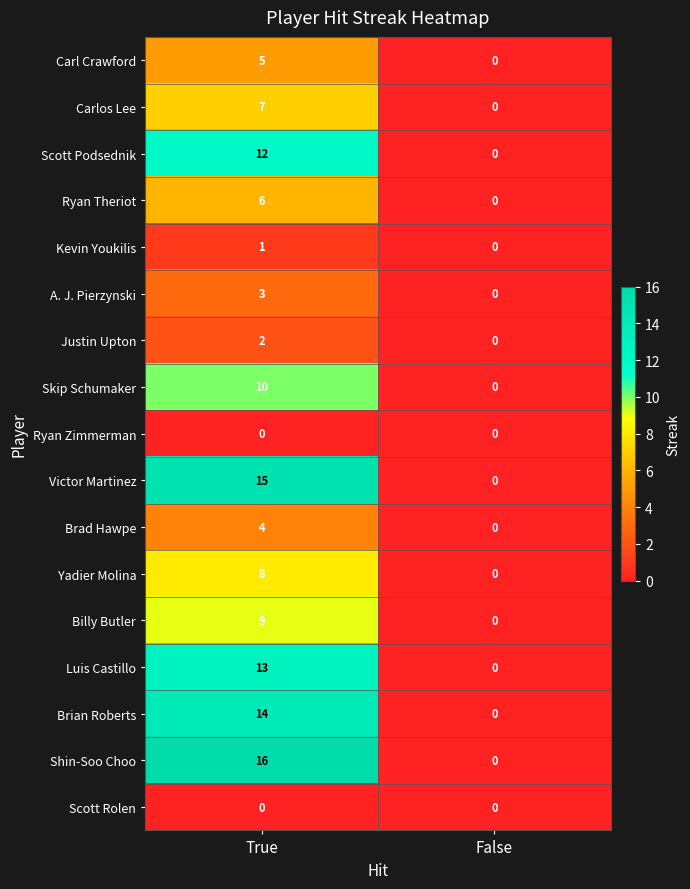

What is the maximum value shown in the chart?

16